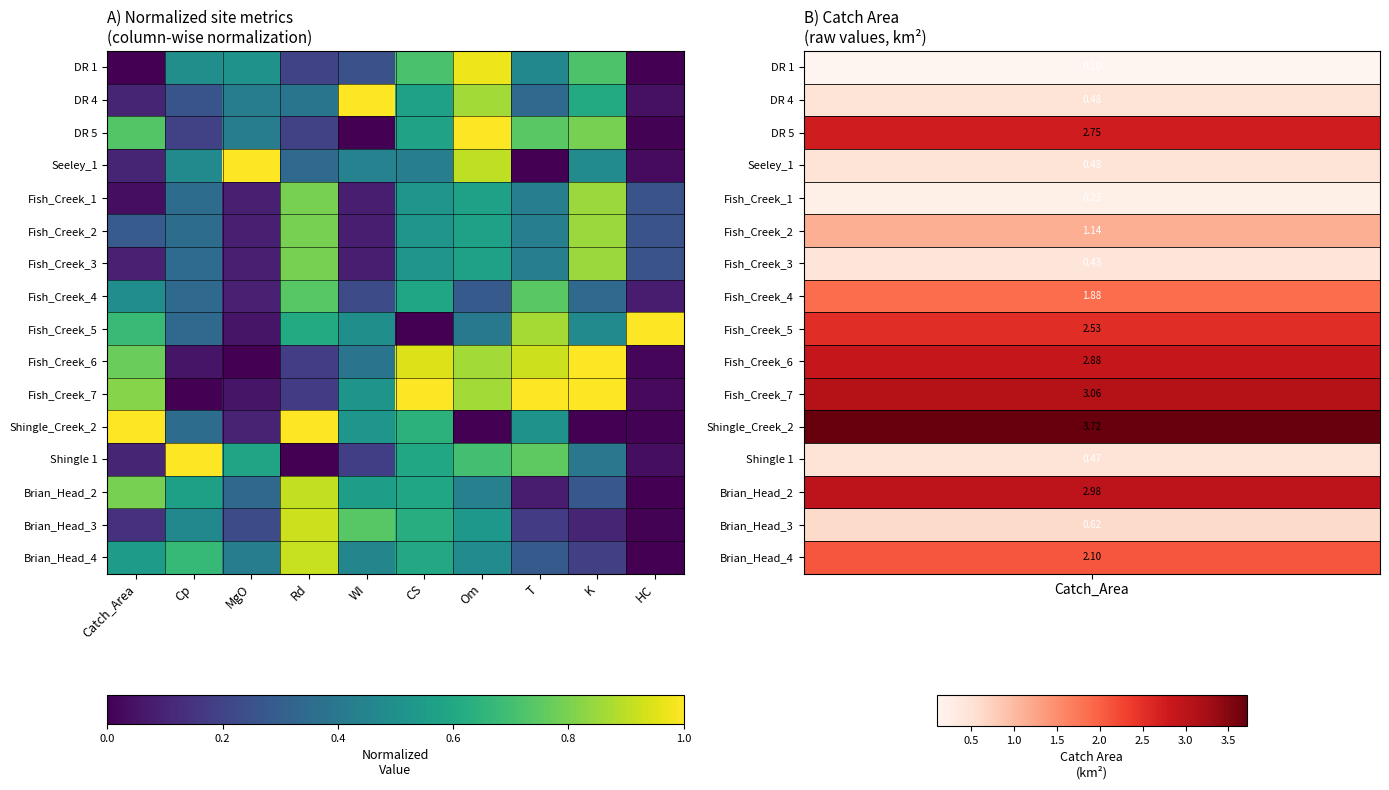

Which has a higher value, Cp or Catch_Area?

Cp